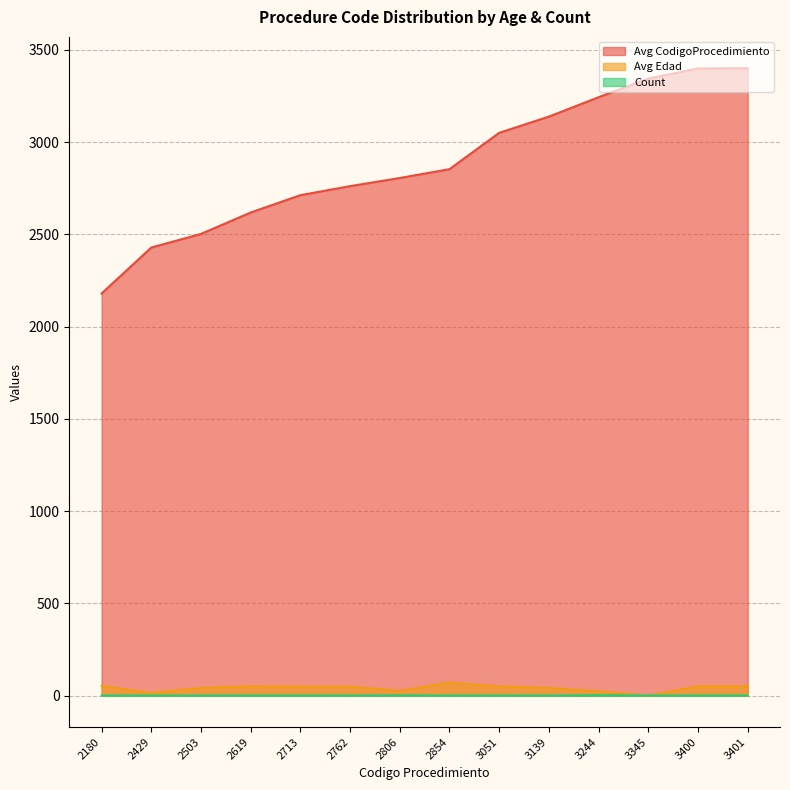

How many series are shown in this chart?

3